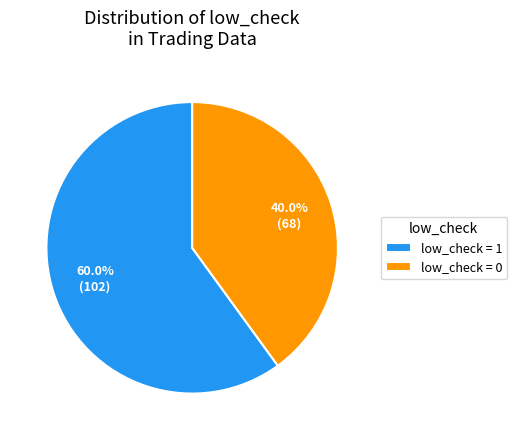

How many segments does this pie chart have?

2